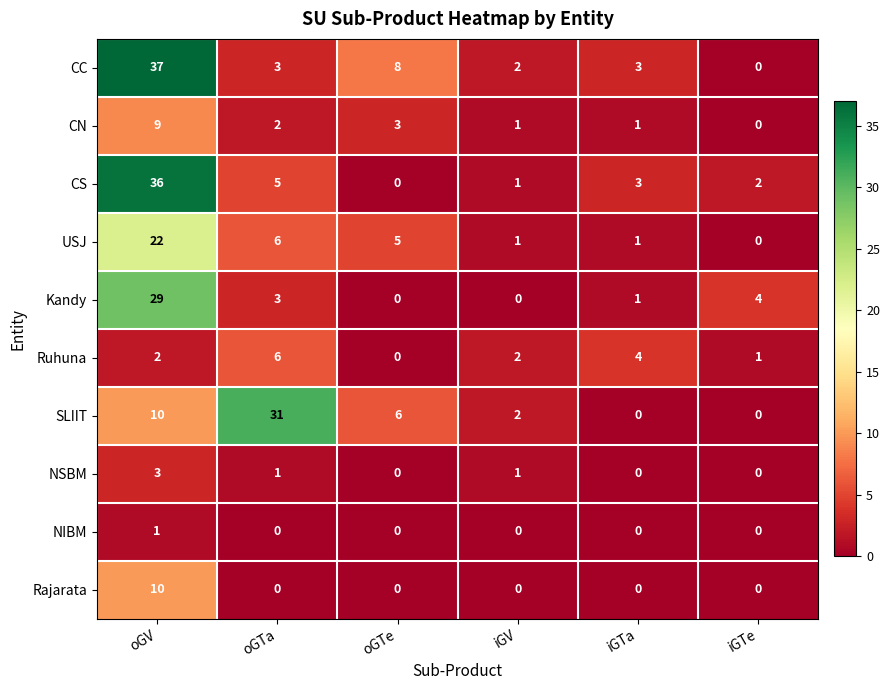

Which series has the largest total across all categories?

CC